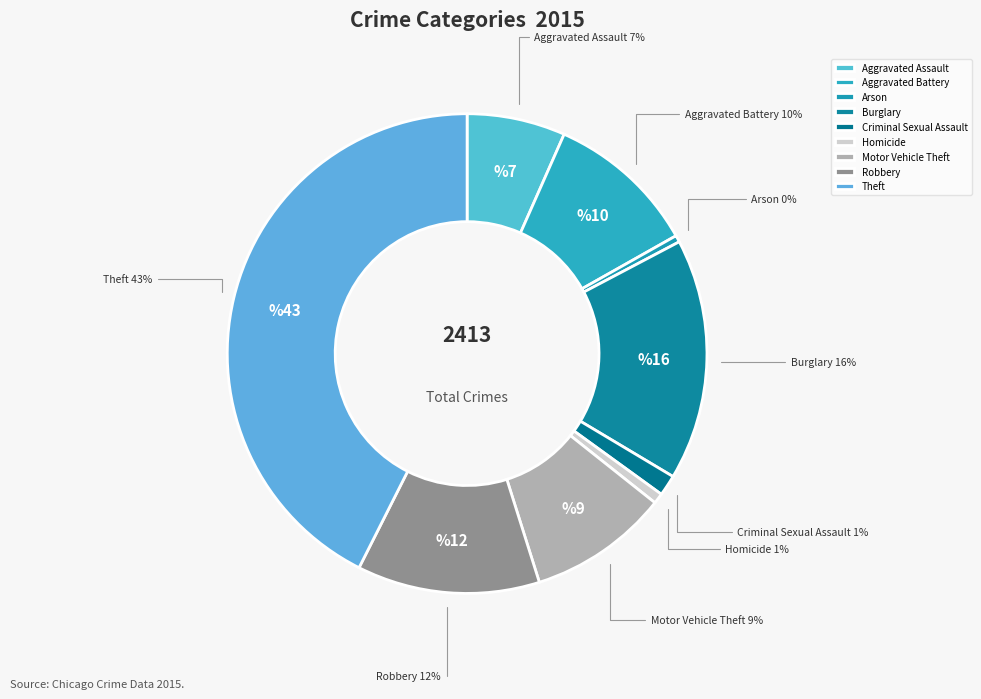

Is Robbery the majority of the pie?

No